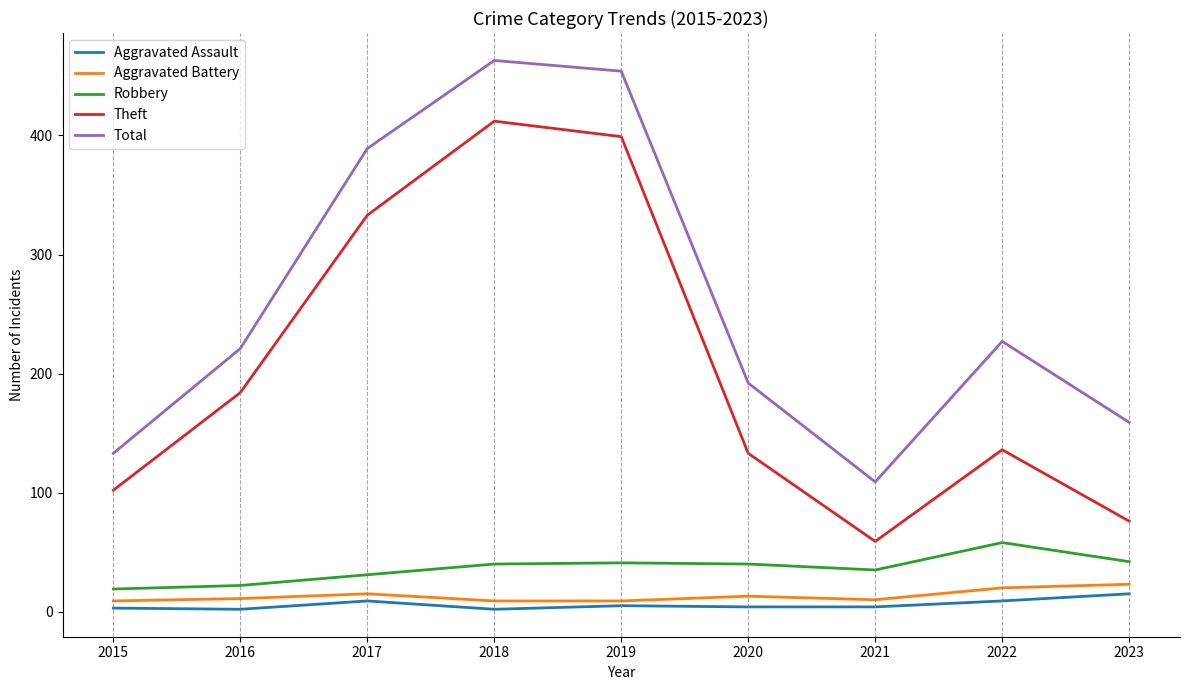

Is it true that Robbery equals 35 at 2021?

True